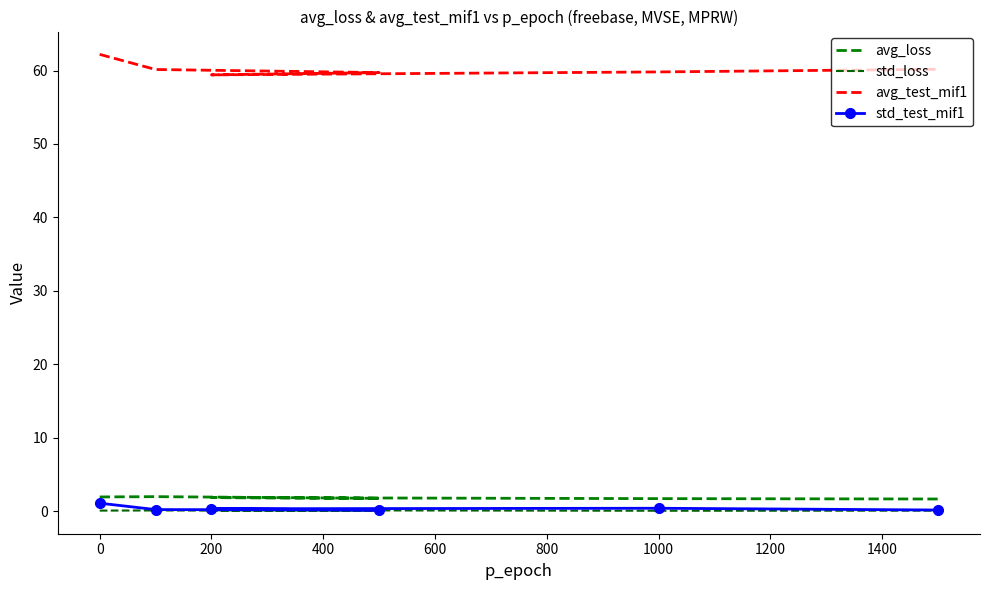

What is the difference between the maximum and second lowest values in the std_test_mif1 series?

0.9